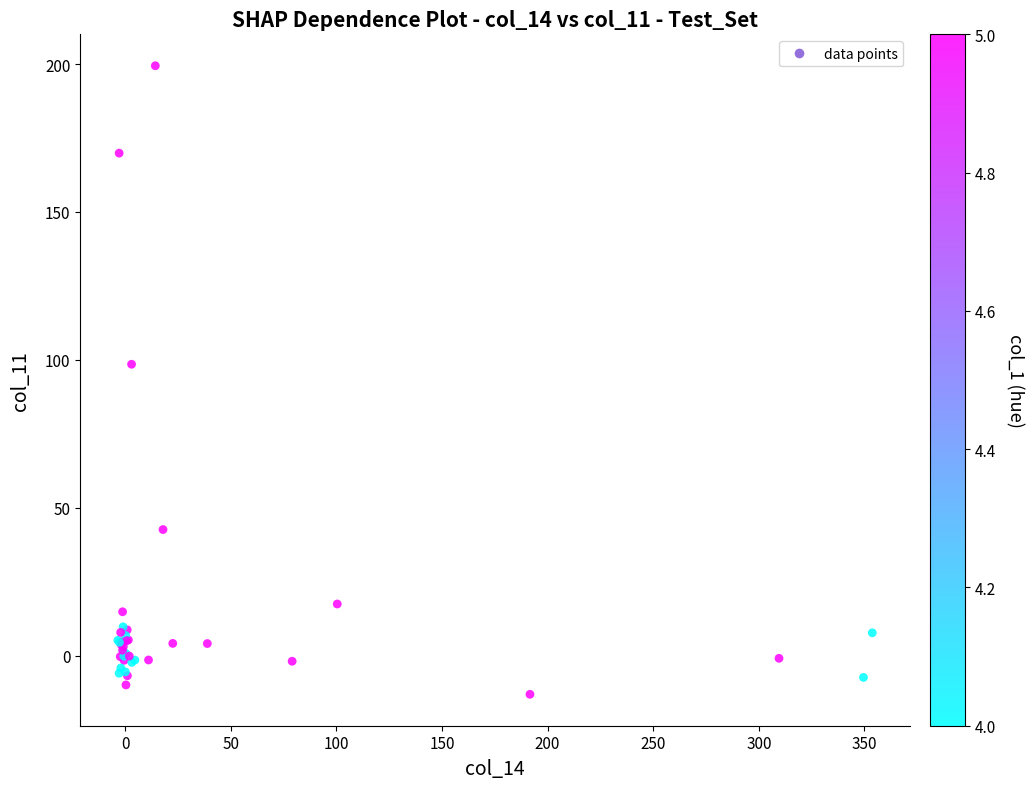

What Y value in the scatter plot is closest to 93?

98.5